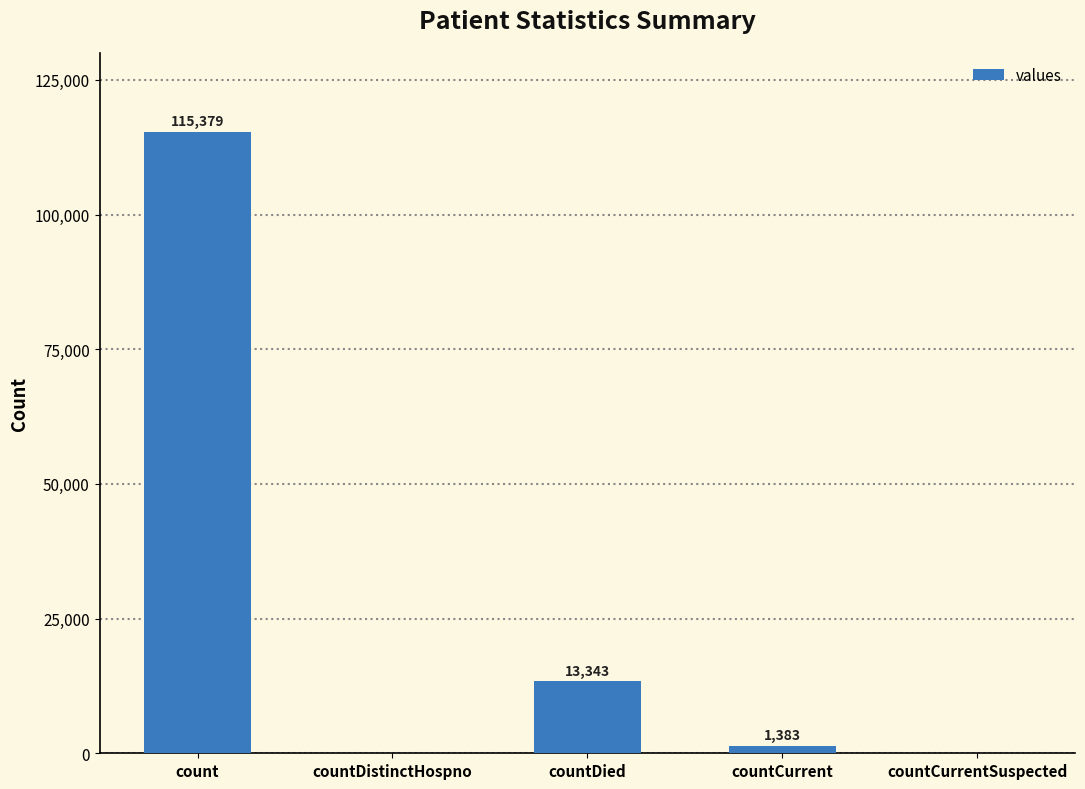

Are the bars horizontal?

No